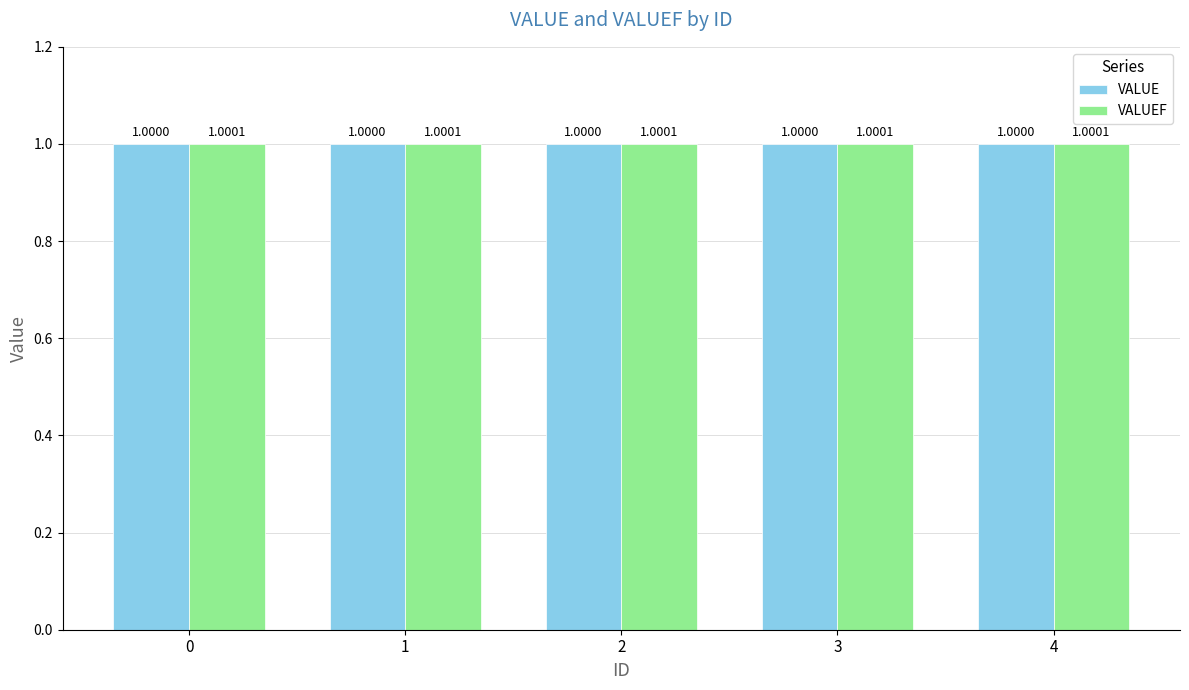

What are all the series names shown in the legend?

VALUE, VALUEF